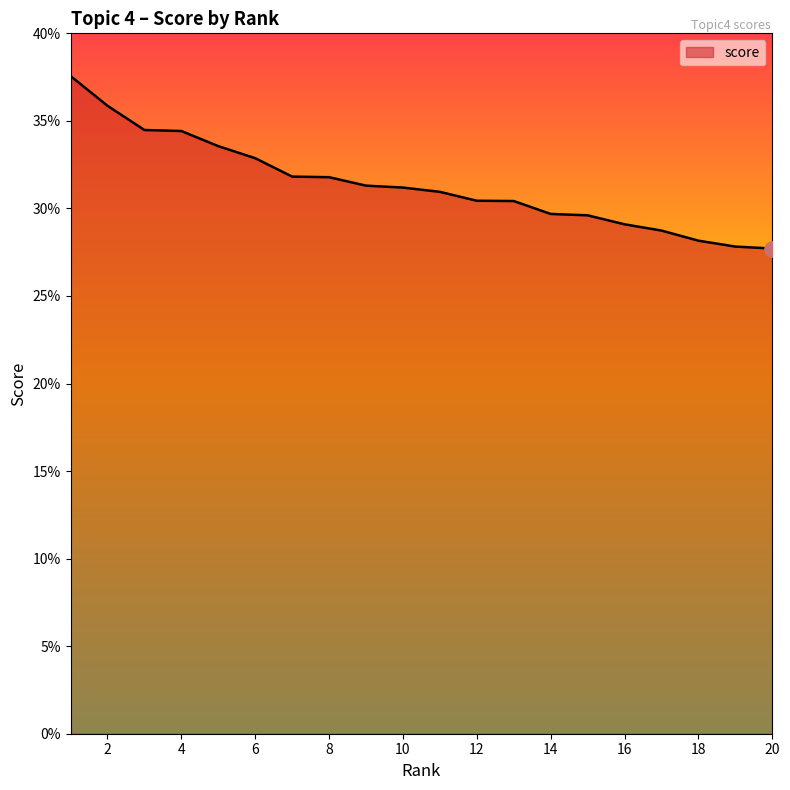

Does the chart have visible grid lines?

No